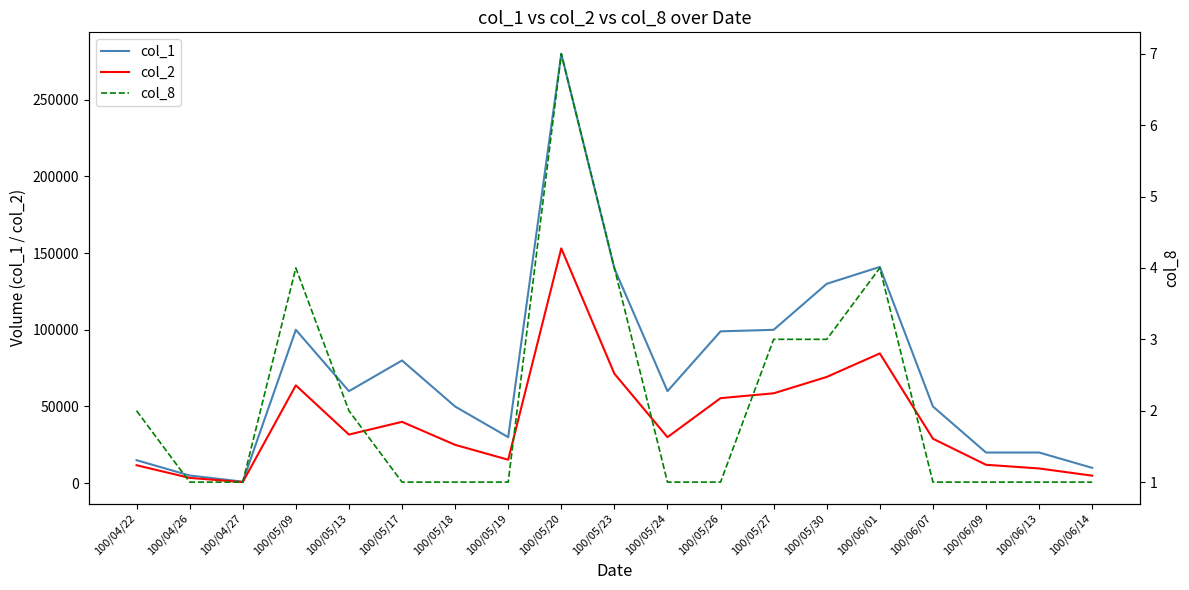

Is the value of col_1 at 100/06/01 greater than the value of col_8 at 100/05/24?

Yes